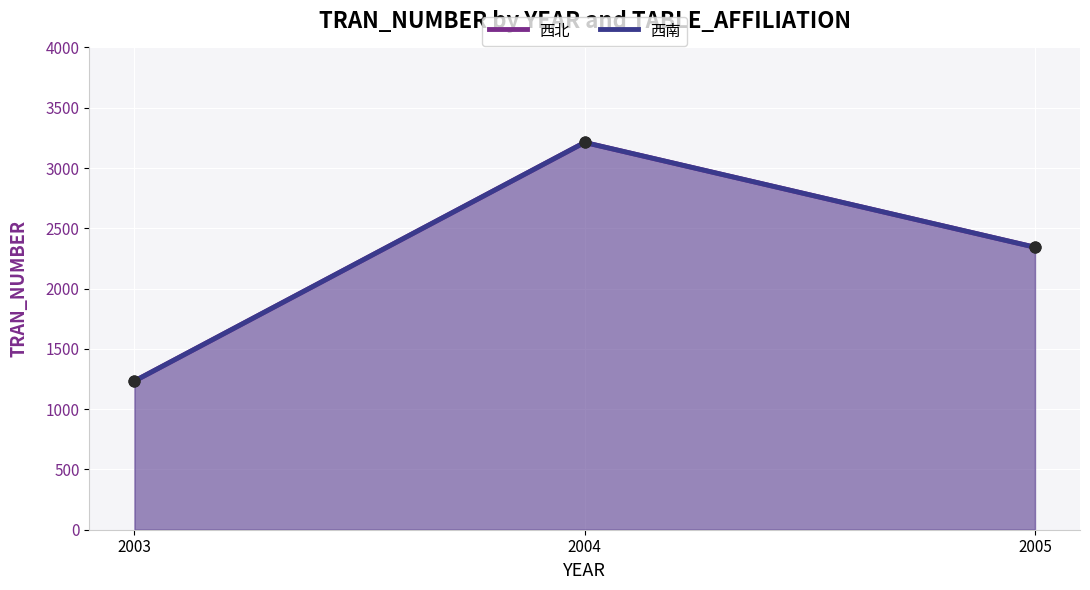

Which series has the largest total across all categories?

西北